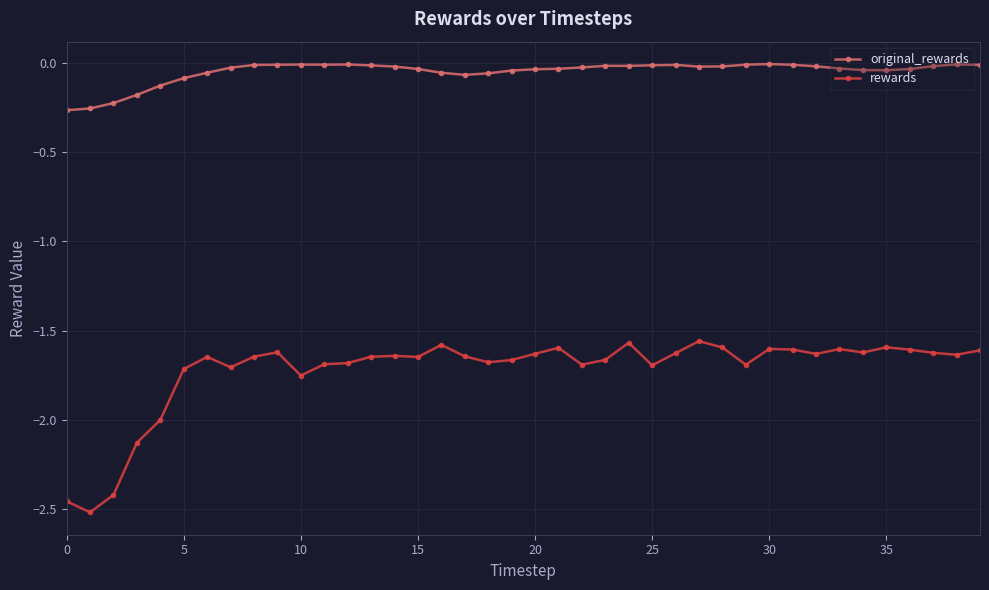

List the series in order of their peak value, highest first.

original_rewards, rewards